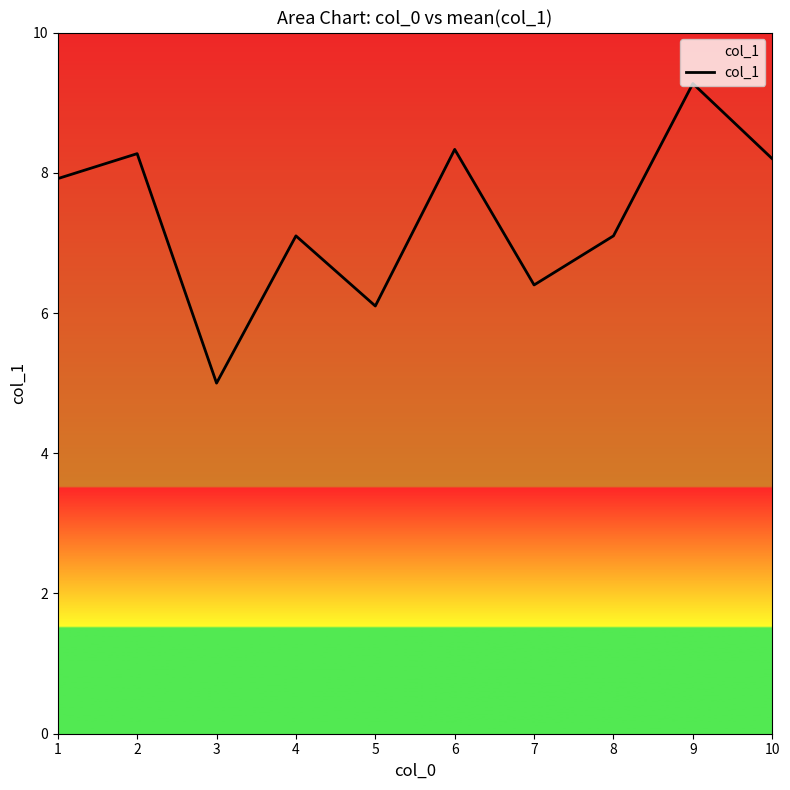

How many interior local peaks (higher than both neighbors) does the data have?

4